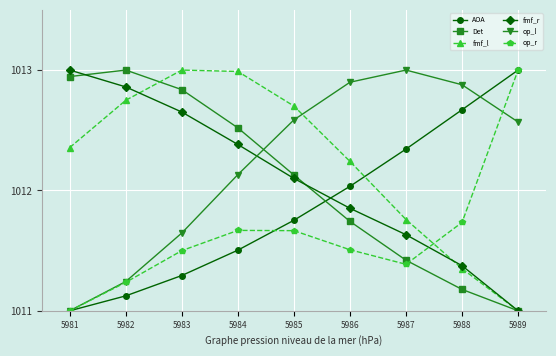

Between 5981 and 5984, which series saw the biggest shift?

op_l